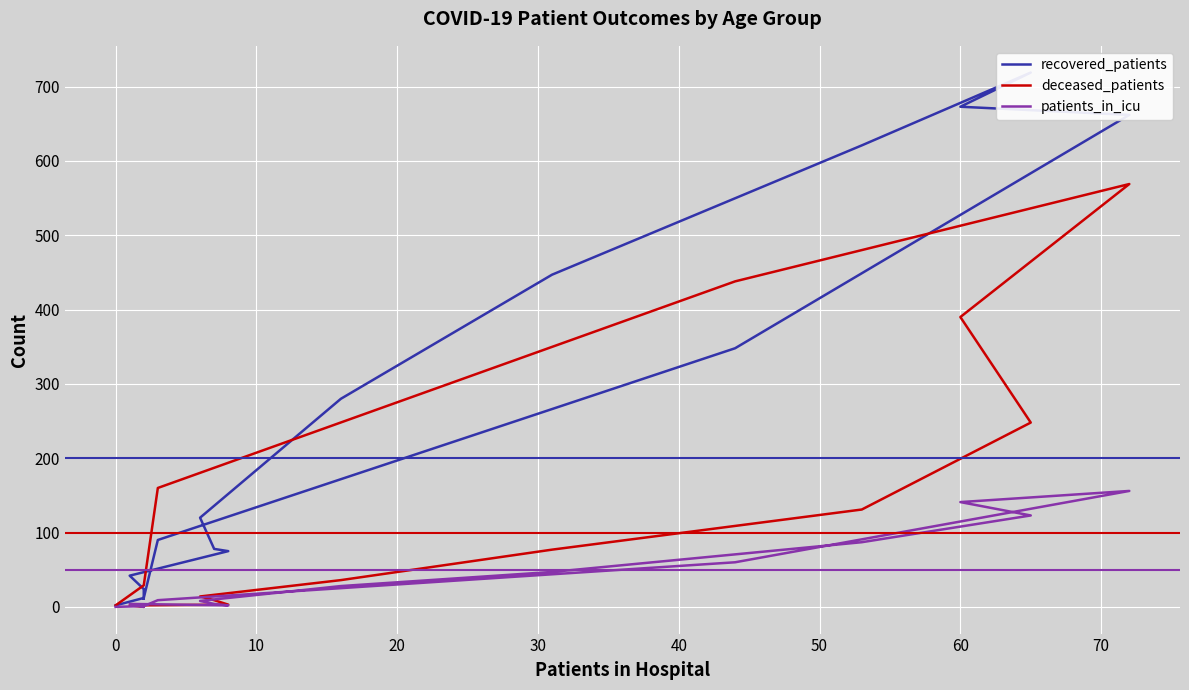

How many data points does each series have?

16